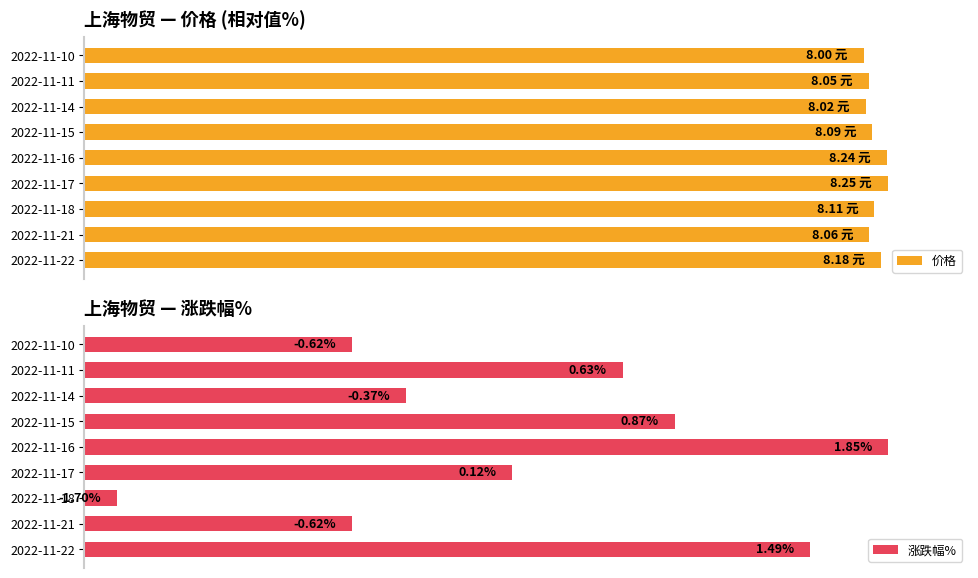

What is the maximum value for 价格?

100.0